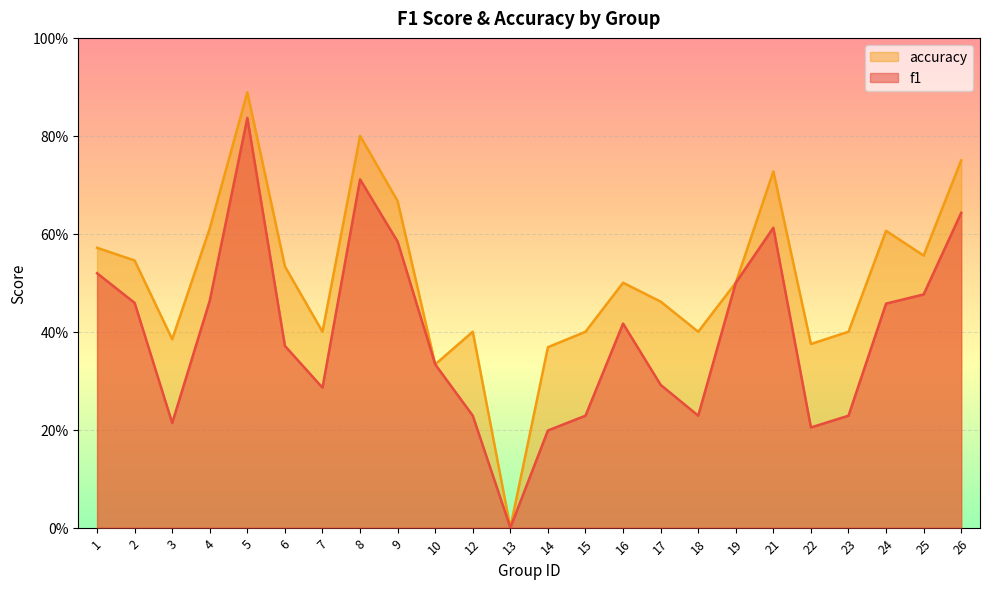

What is the approximate value of accuracy at 1?

0.6